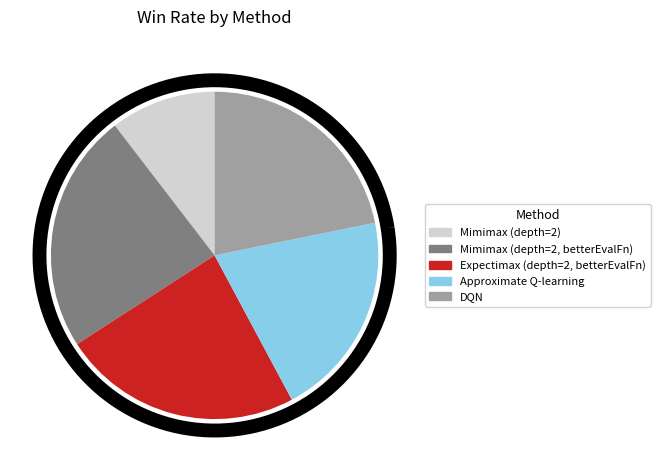

Combined, do DQN and Mimimax (depth=2, betterEvalFn) account for over 50%?

No